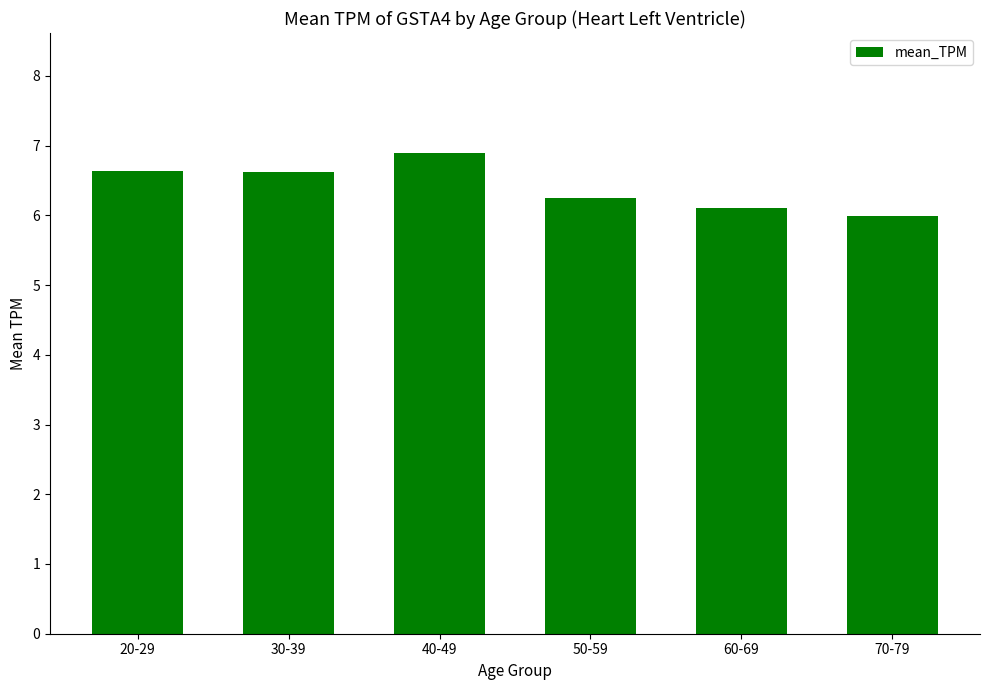

Approximately how many times larger is the value at 40-49 compared to 70-79?

1.2